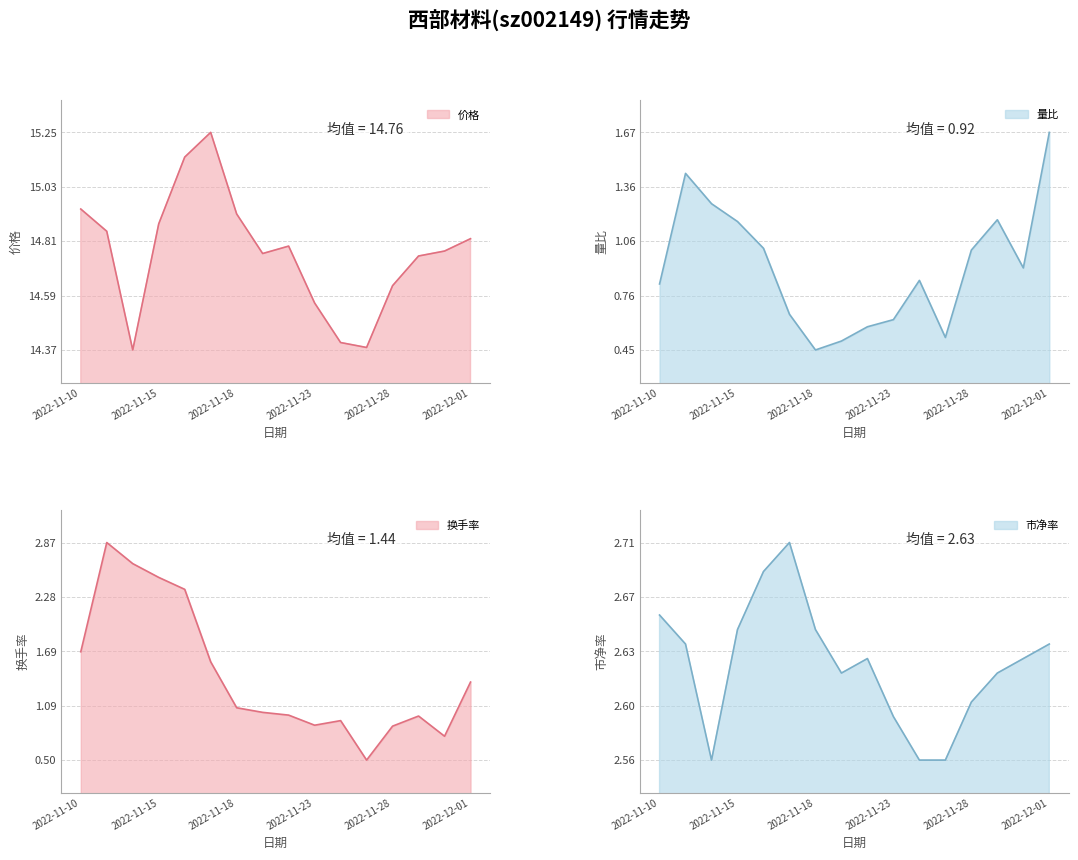

Between 2022-11-17 and 2022-11-22, which series saw the biggest shift?

换手率